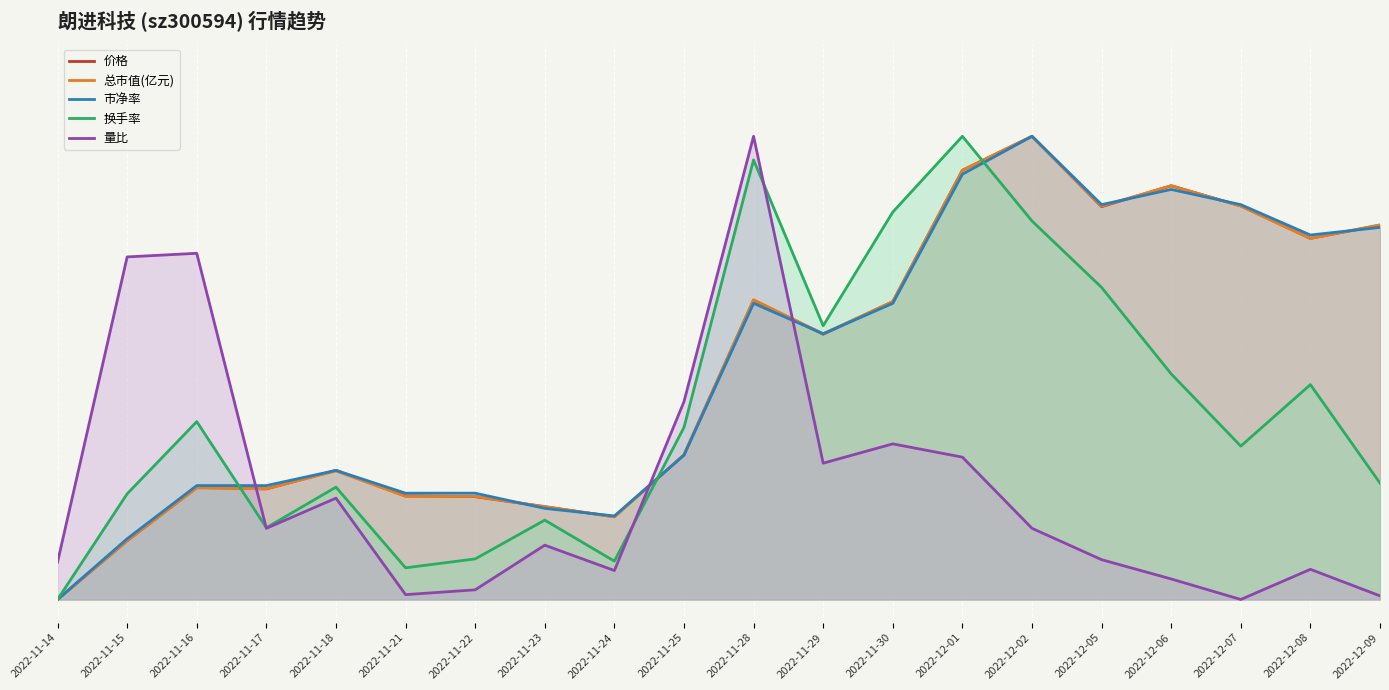

Is the value of 量比 at 2022-11-15 greater than the value of 市净率 at 2022-12-08?

No